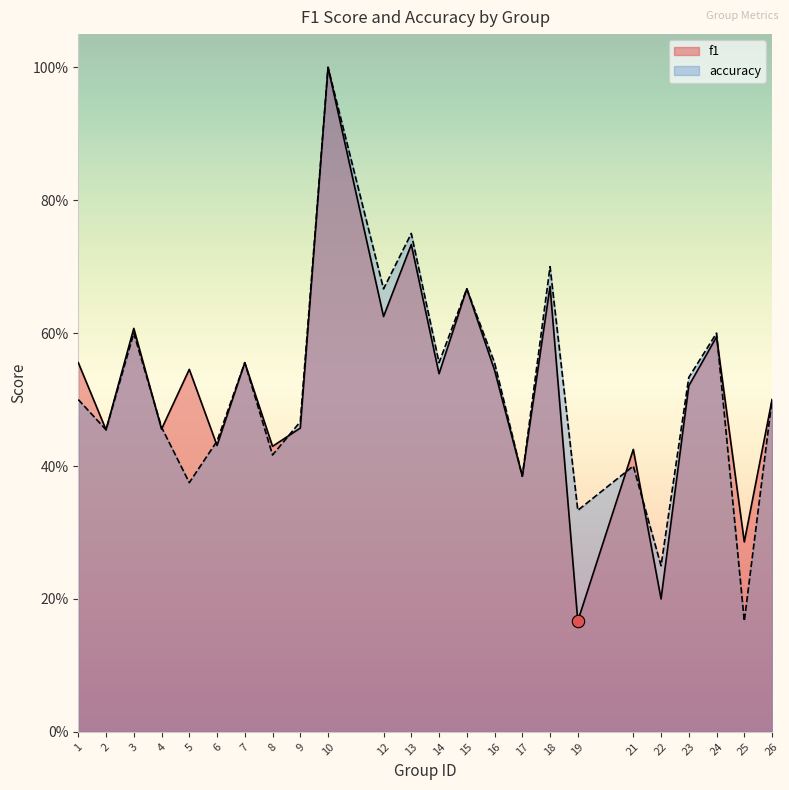

Which series has the largest Y range (max minus min)?

f1